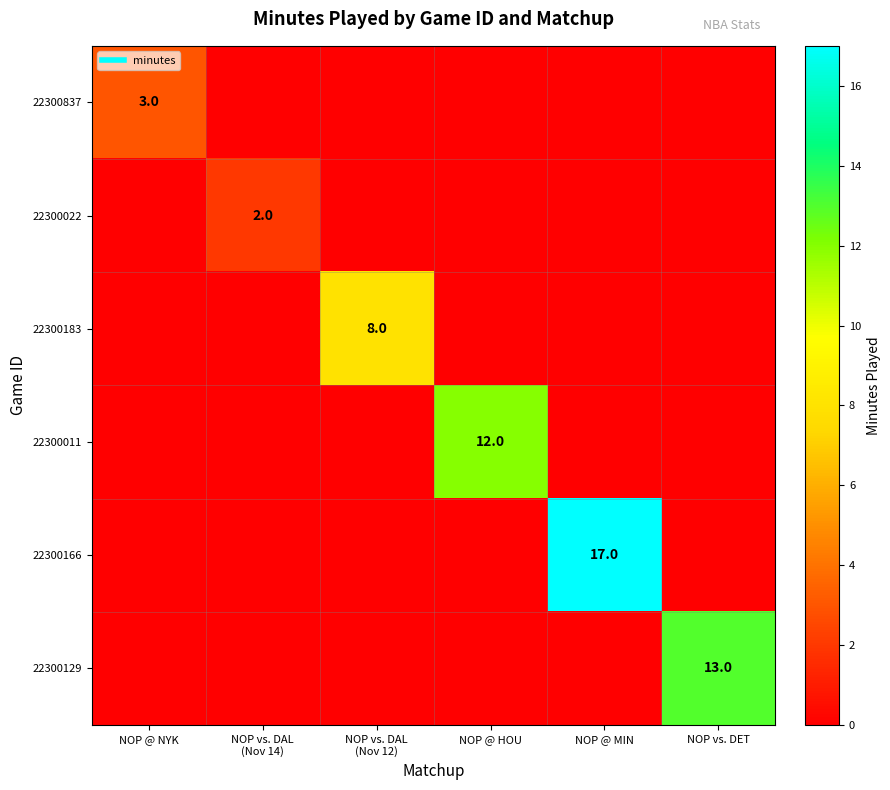

Which category has the lowest value in the 22300022 series?

NOP @ NYK